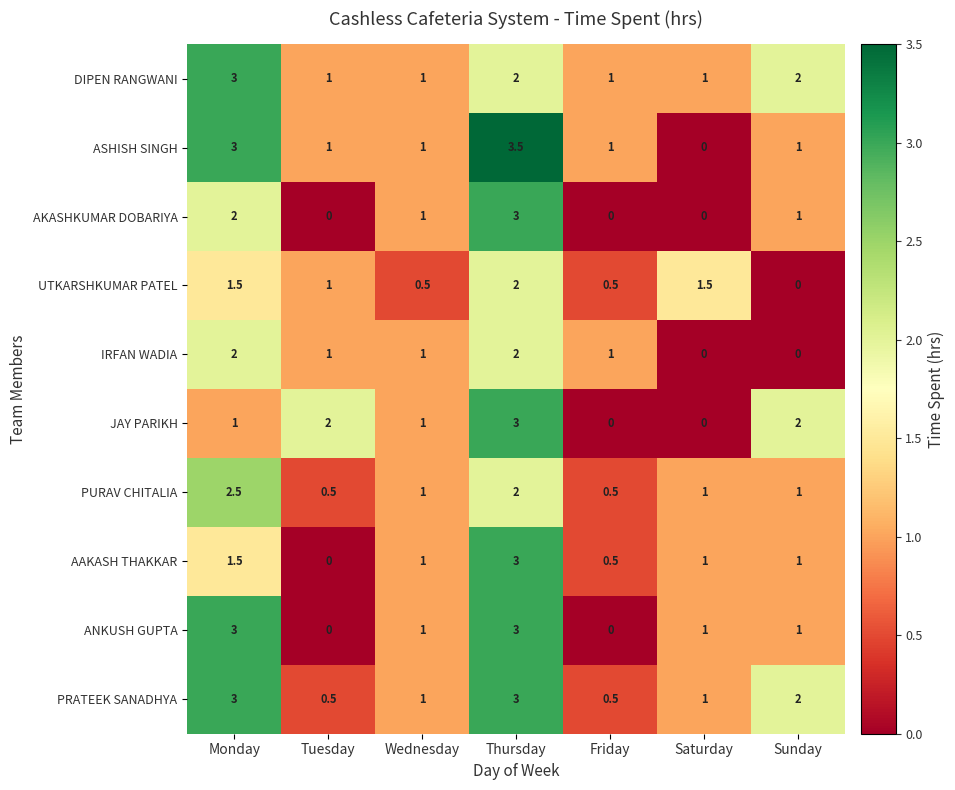

What is the average value of the UTKARSHKUMAR PATEL series?

1.0